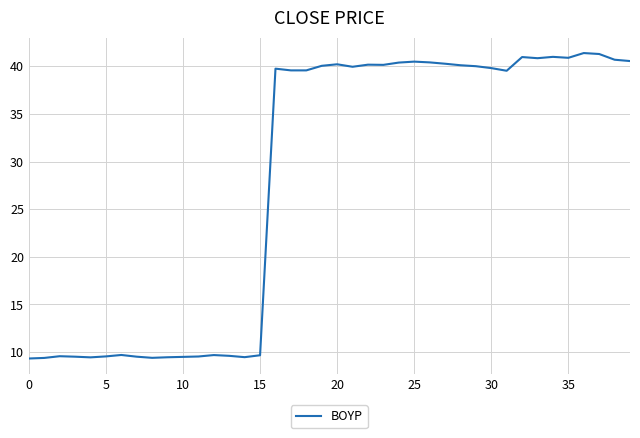

How many lines are shown in the chart?

1